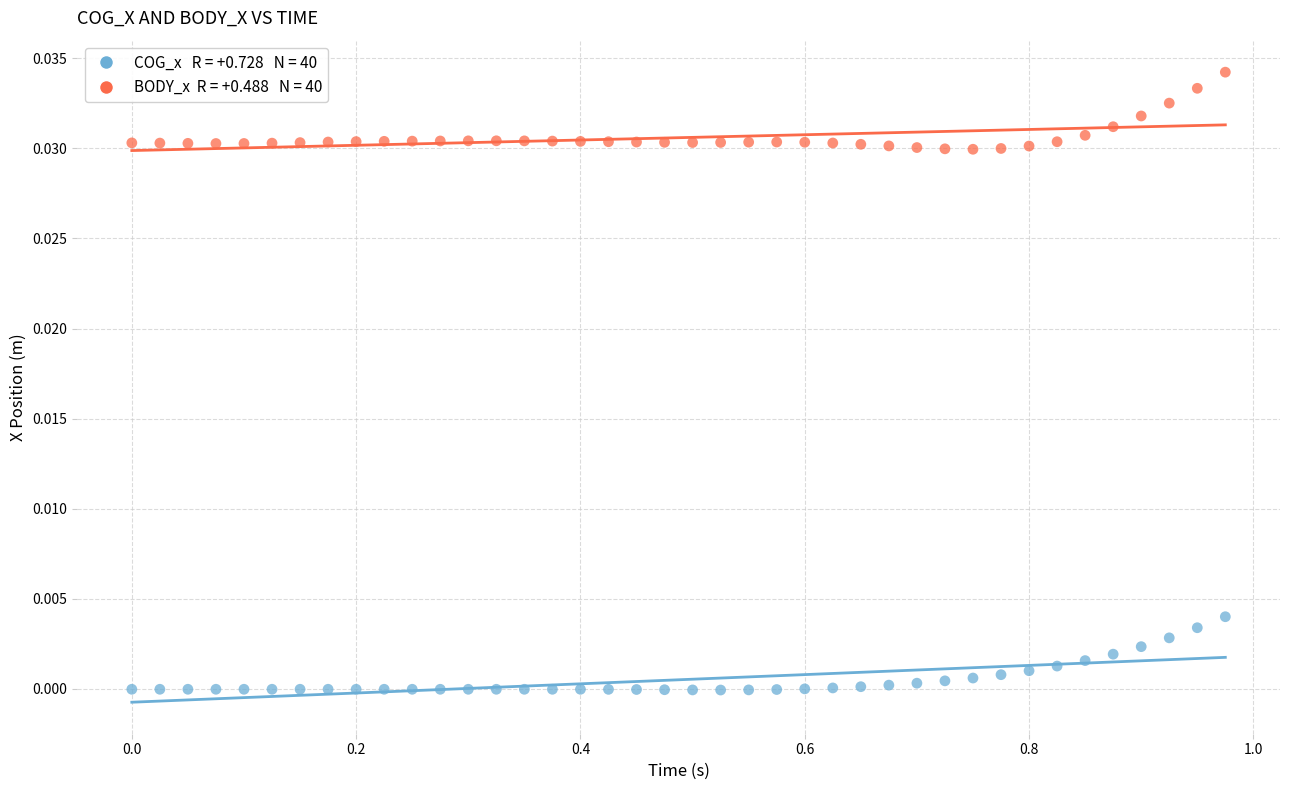

Across all data points, what is the range of X values (max minus min)?

1.0